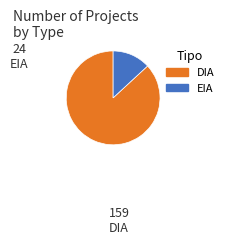

Which category has the smallest portion of the pie?

EIA